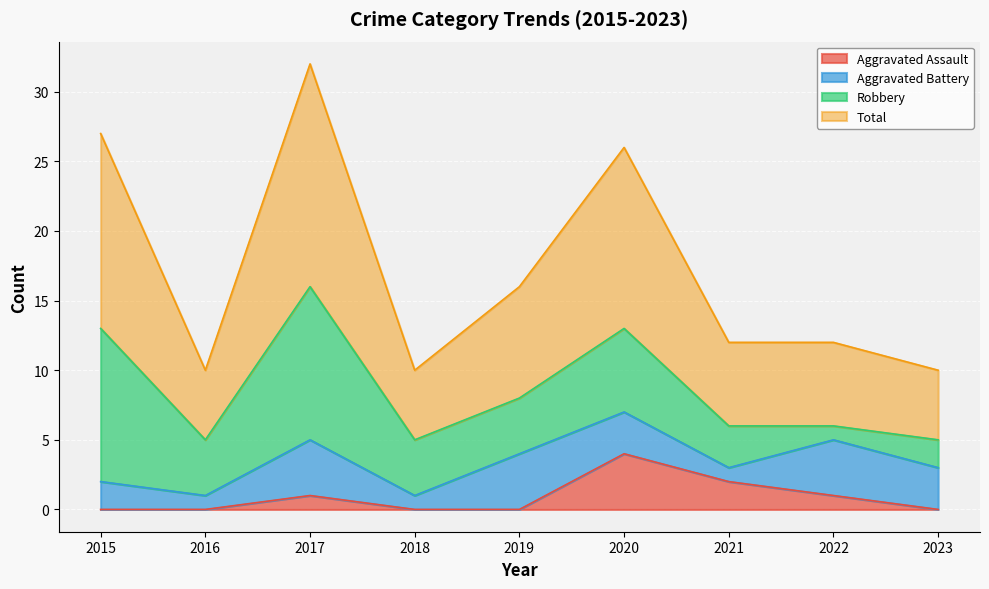

What are all the series names shown in the legend?

Aggravated Assault, Aggravated Battery, Robbery, Total